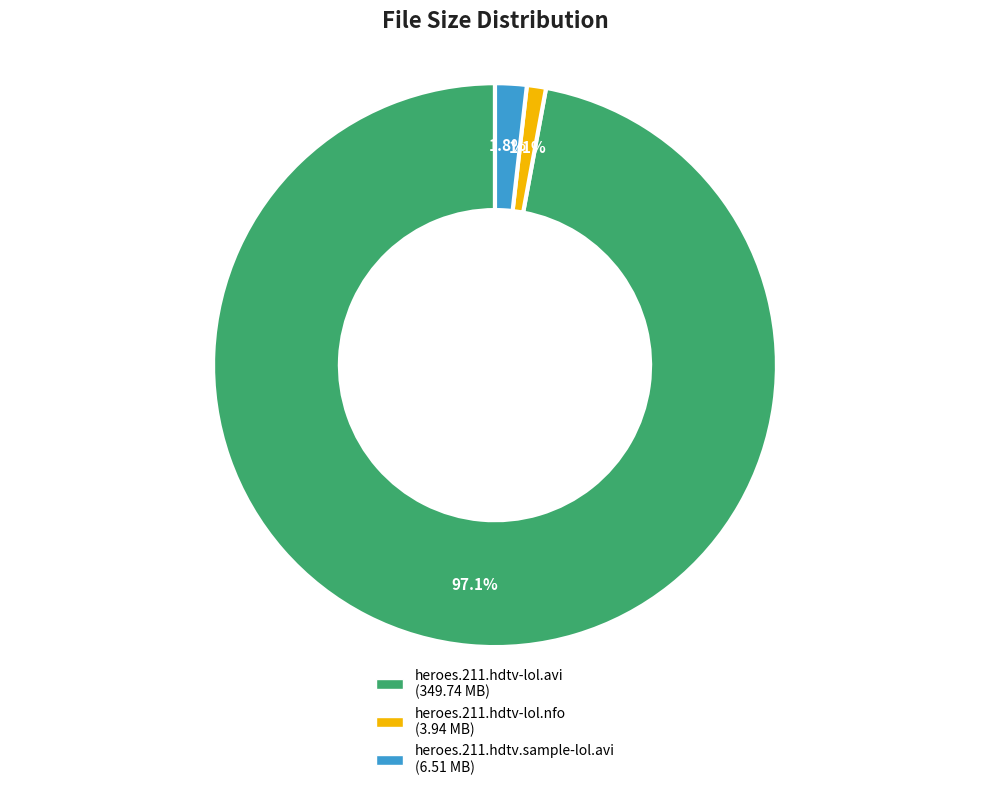

Does heroes.211.hdtv-lol.nfo represent more than half of the total?

No